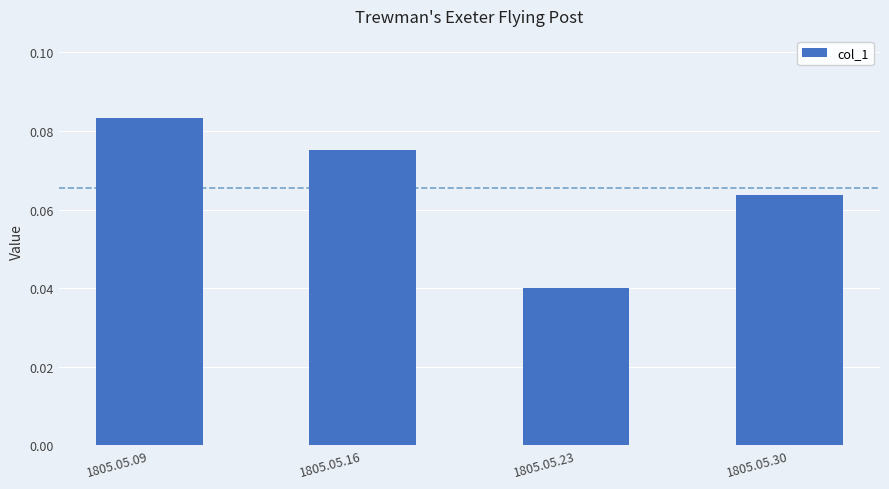

How many distinct data groups are displayed?

1